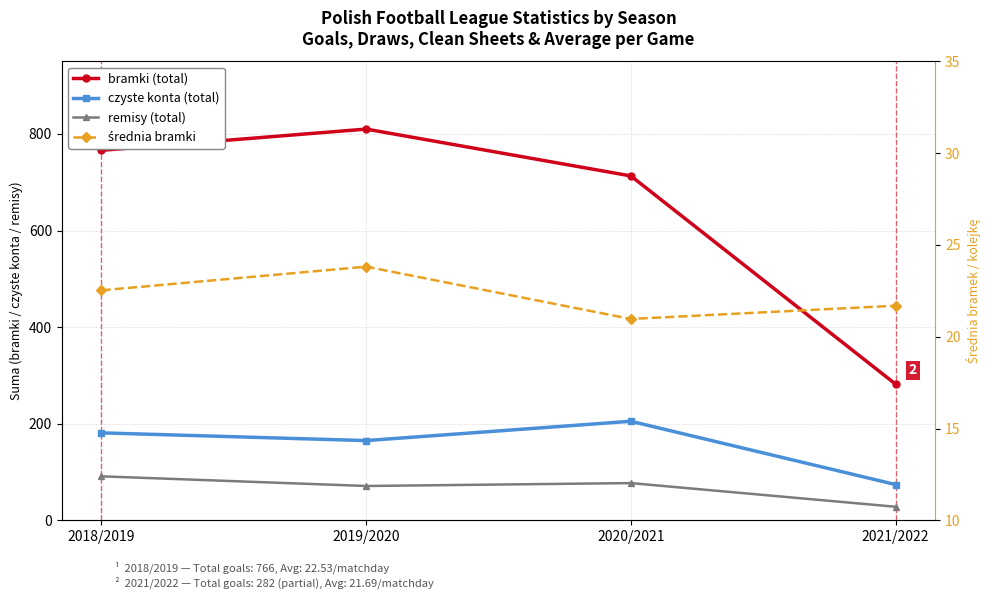

True or false: czyste konta (total) and średnia bramki cross at least once.

False